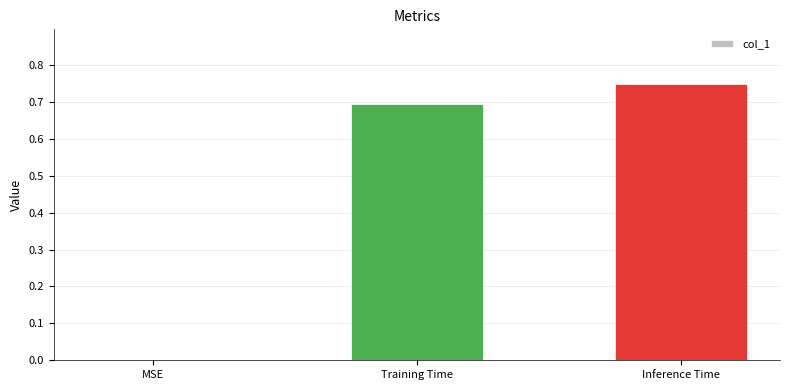

Is it true that the value at Training Time is 0.5?

False